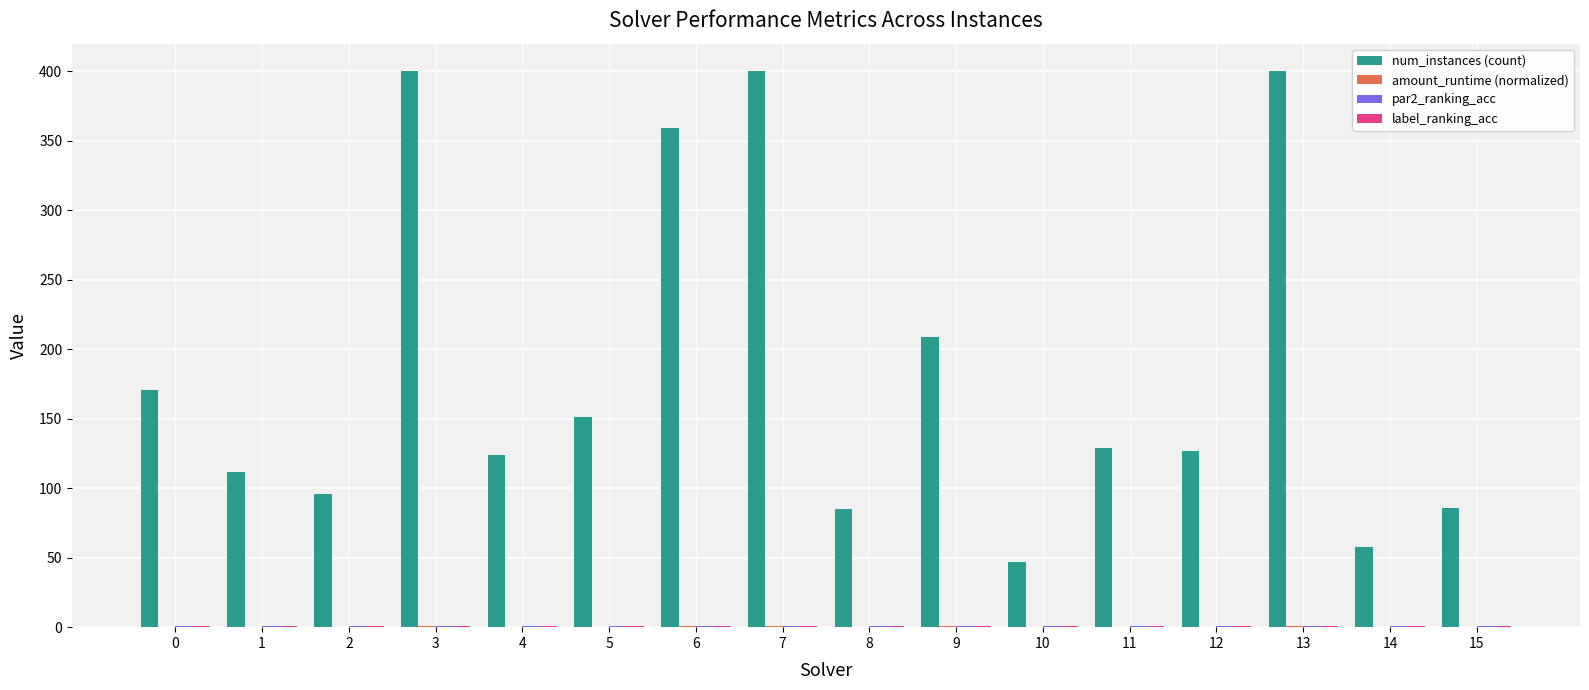

Are the bars grouped side by side (vs. stacked)?

Yes